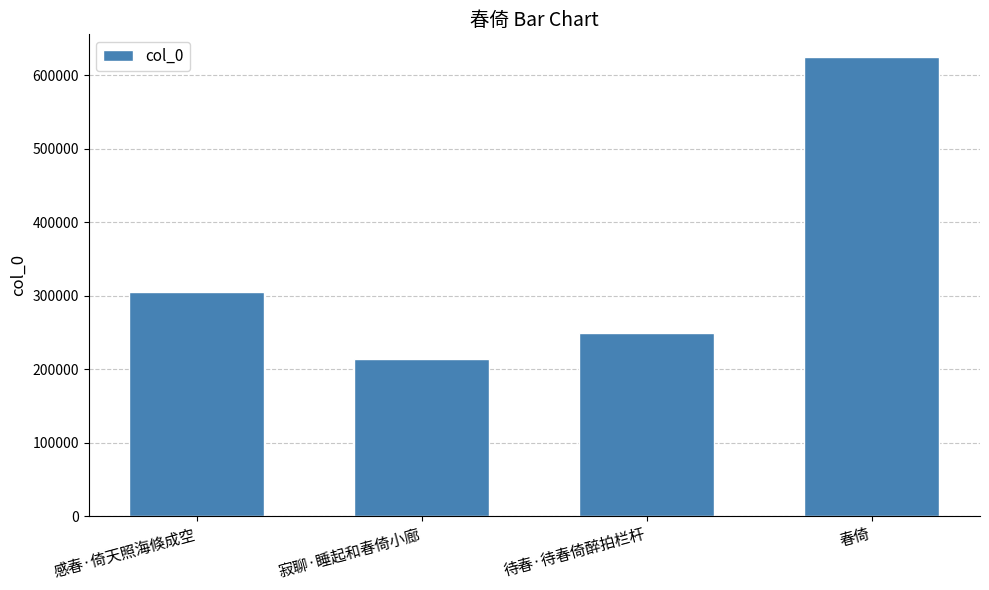

Is it true that the value at 寂聊·睡起和春倚小廊 is 89761?

False